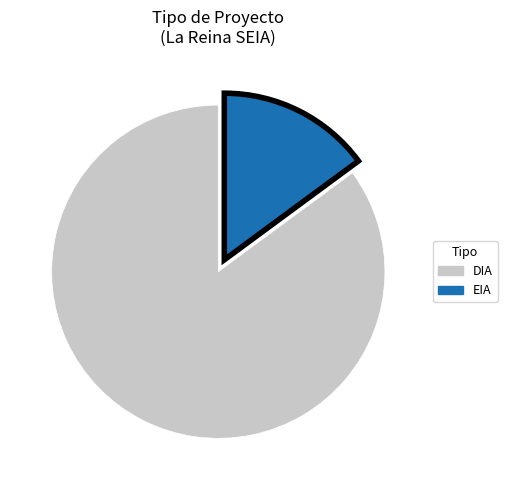

Is the sum of DIA and EIA greater than half?

Yes